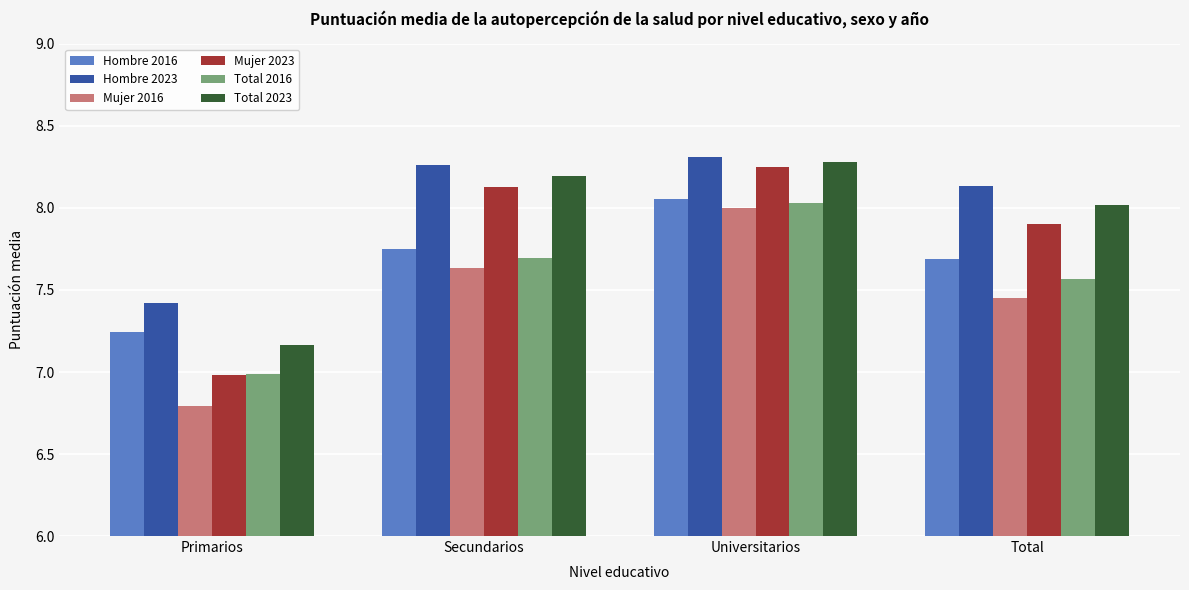

What is the label of the 3rd bar from the right?

Secundarios